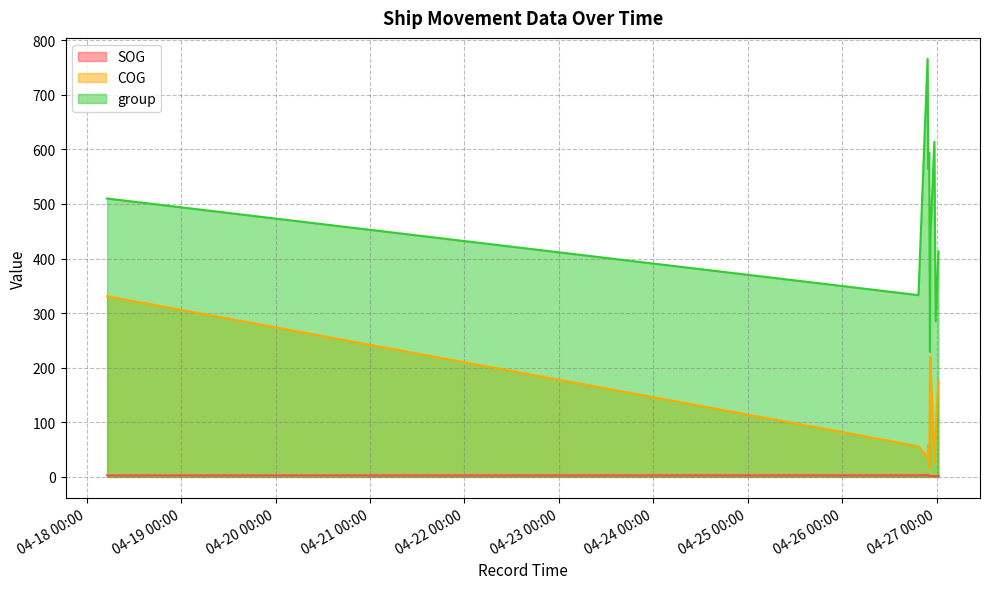

What is the value of the COG point at the 10th from the left?

175.2